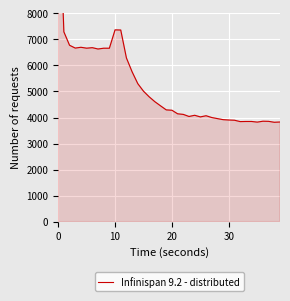

How many lines are shown in the chart?

1